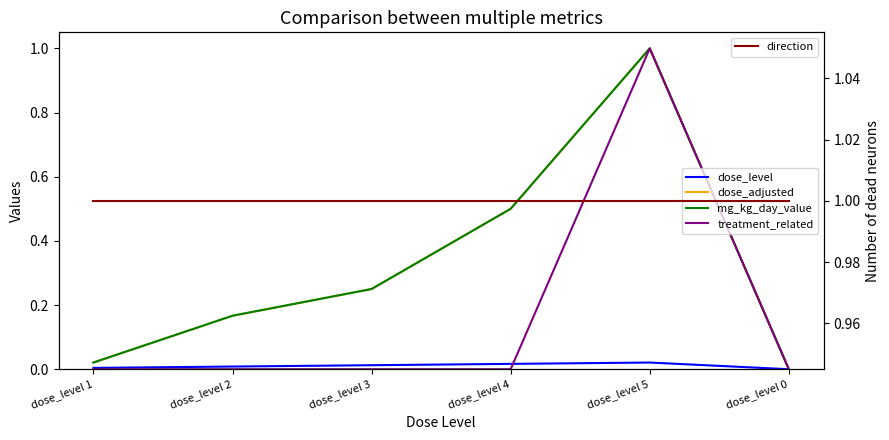

Where is mg_kg_day_value nearest to the value 0?

dose_level 0